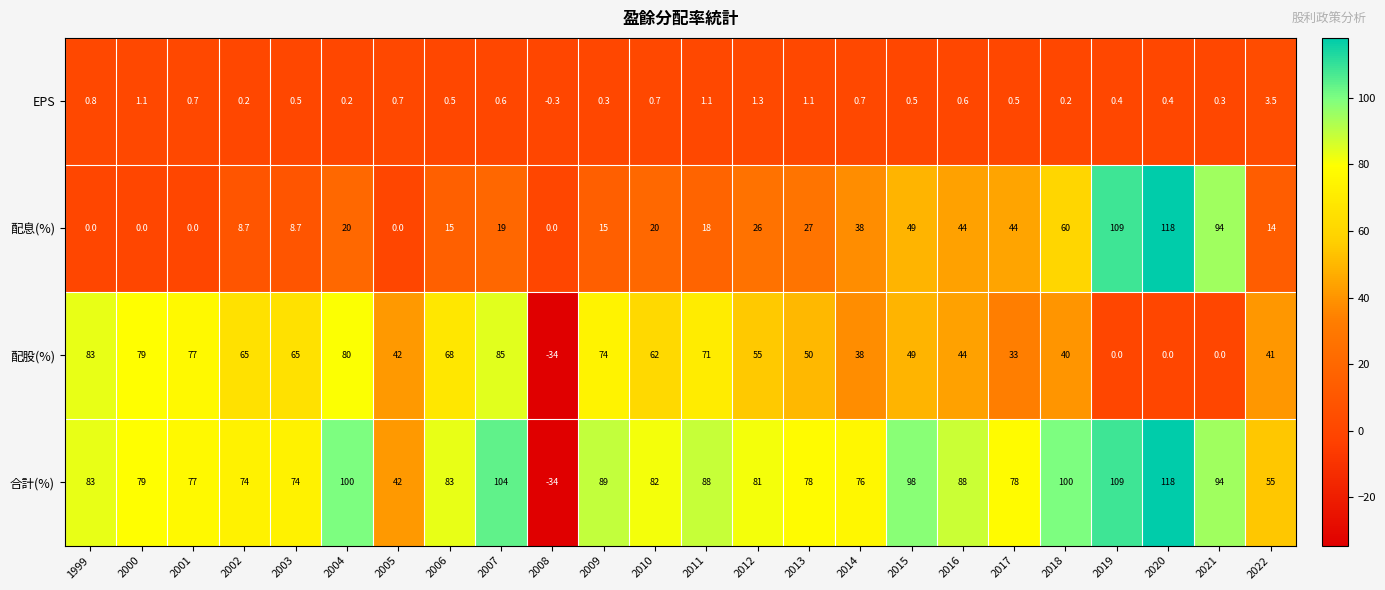

Count the number of data series in this chart.

4